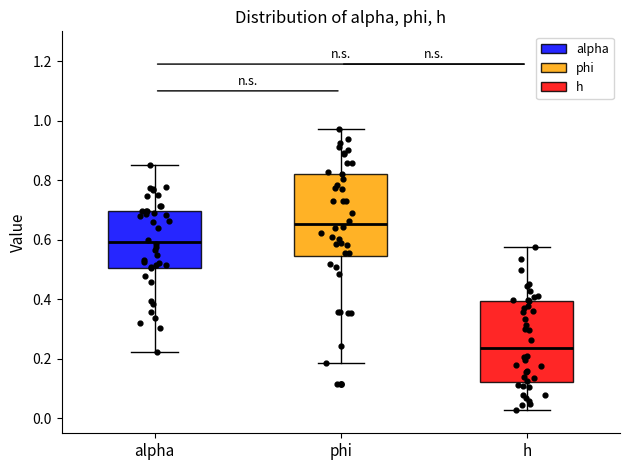

Which box has the lowest median line?

h